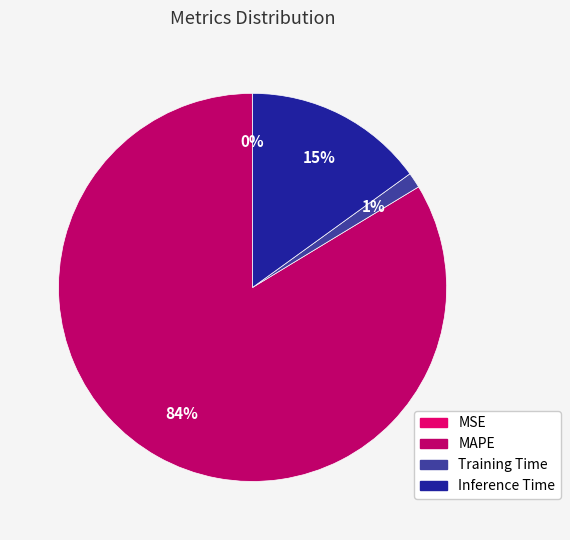

Which slice represents more than half of the pie?

MAPE